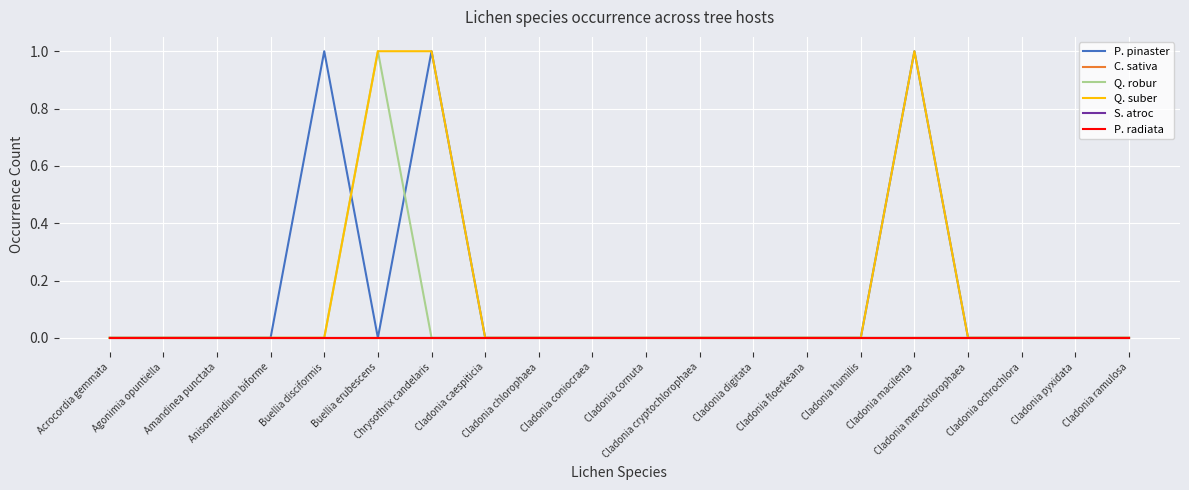

Does the chart have visible grid lines?

Yes